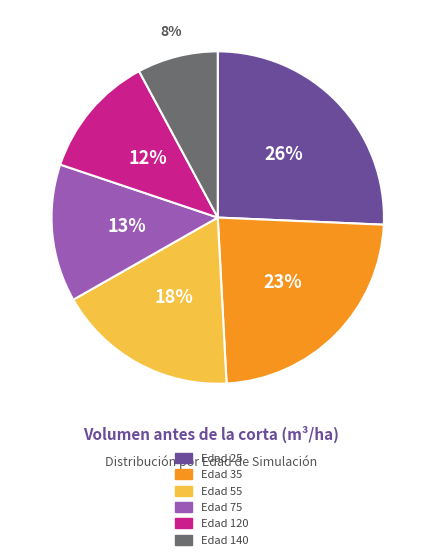

Is it true that Edad 120 is 24% of the pie?

False